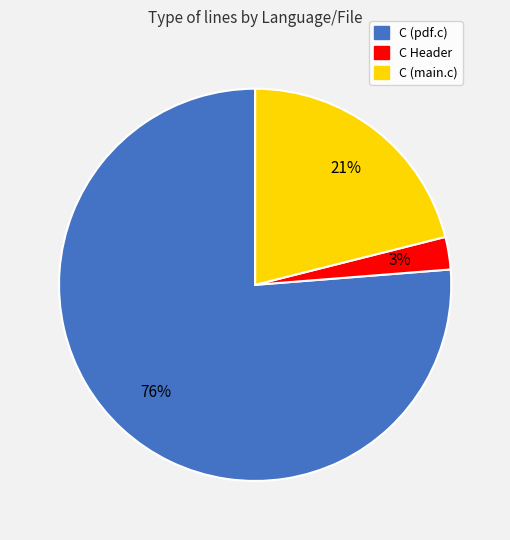

Count the number of slices in the pie.

3